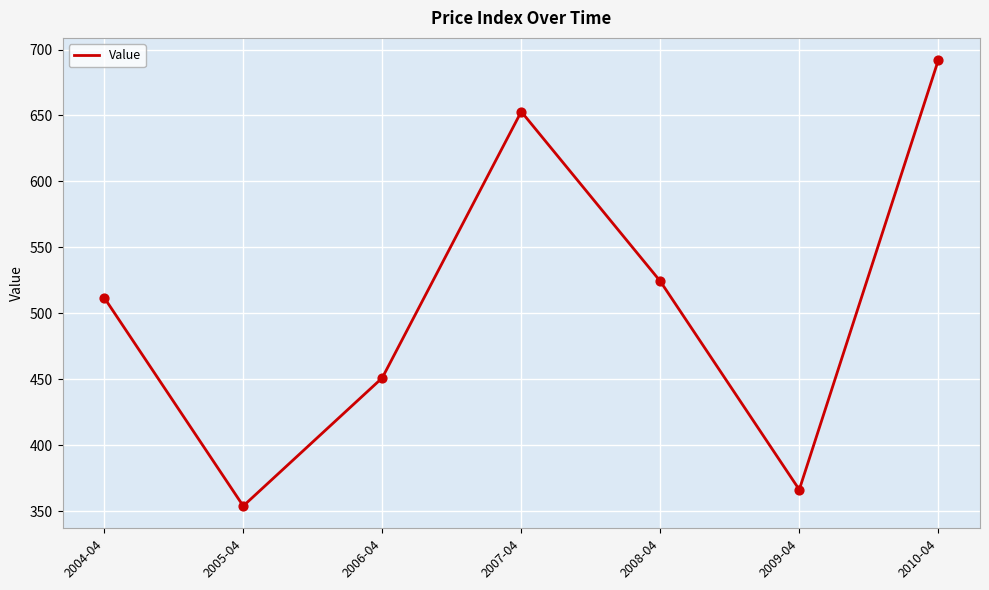

What is the ratio of the value at 2007-04 to the value at 2005-04?

1.8